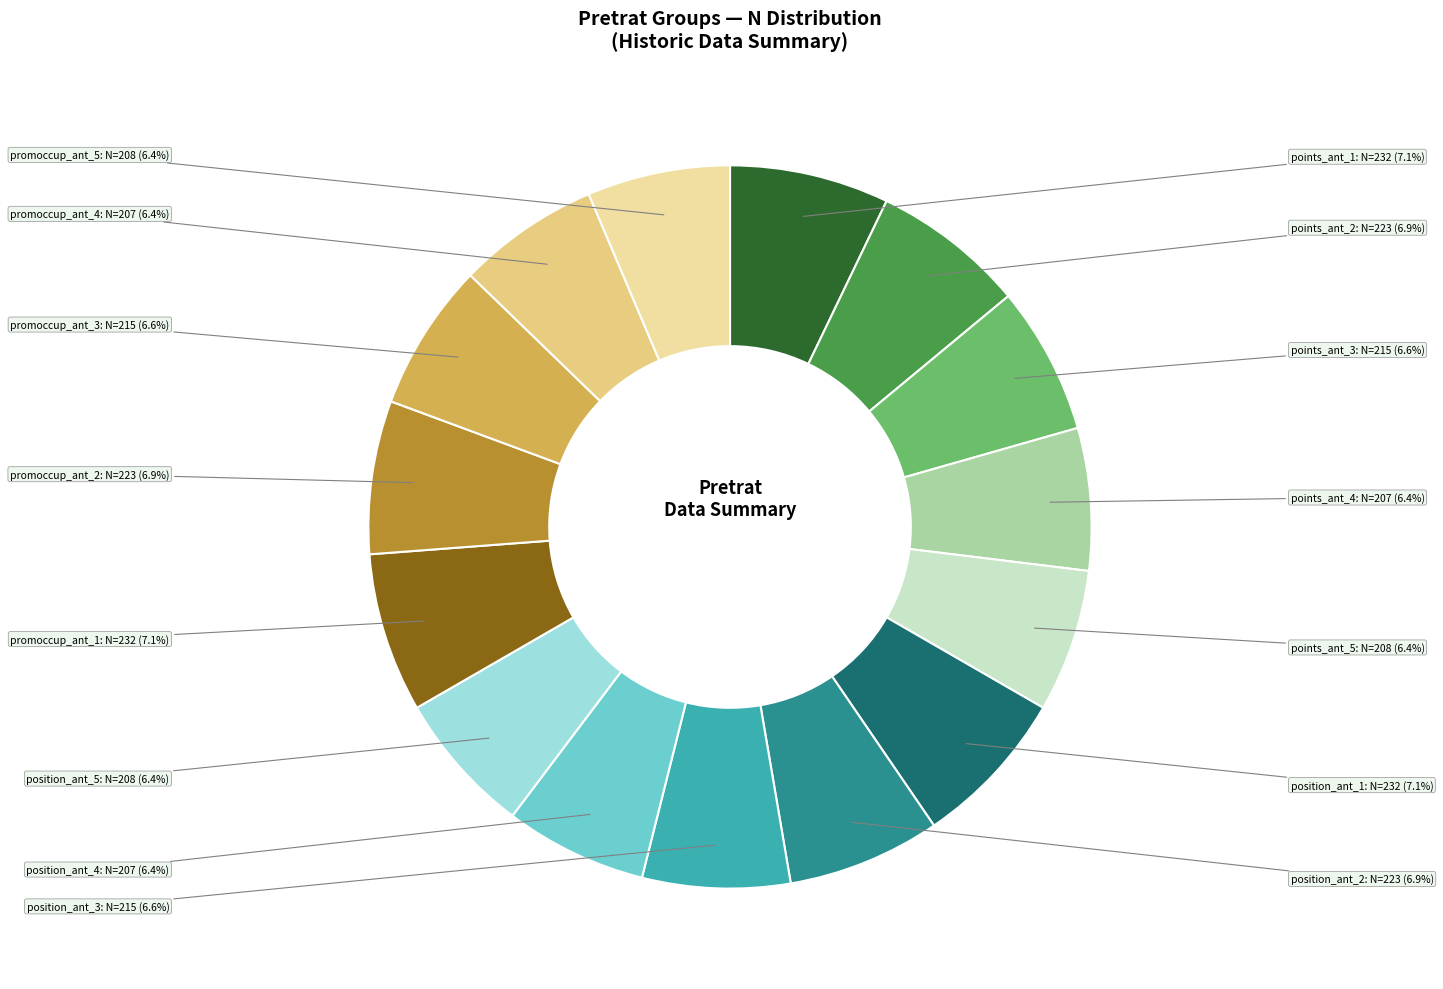

What is the total percentage of promoccup_ant_3 and position_ant_4?

13.0%